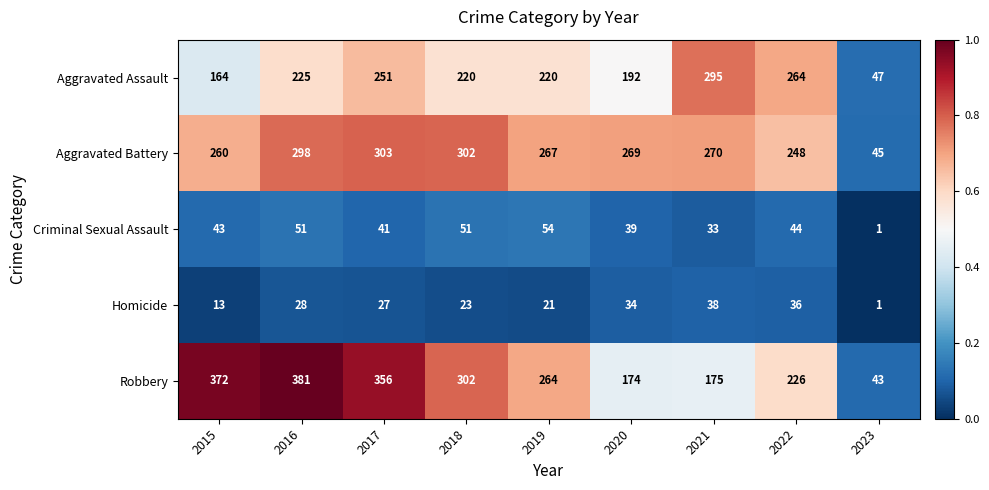

The Criminal Sexual Assault series shows 44 at 2022. True or false?

True